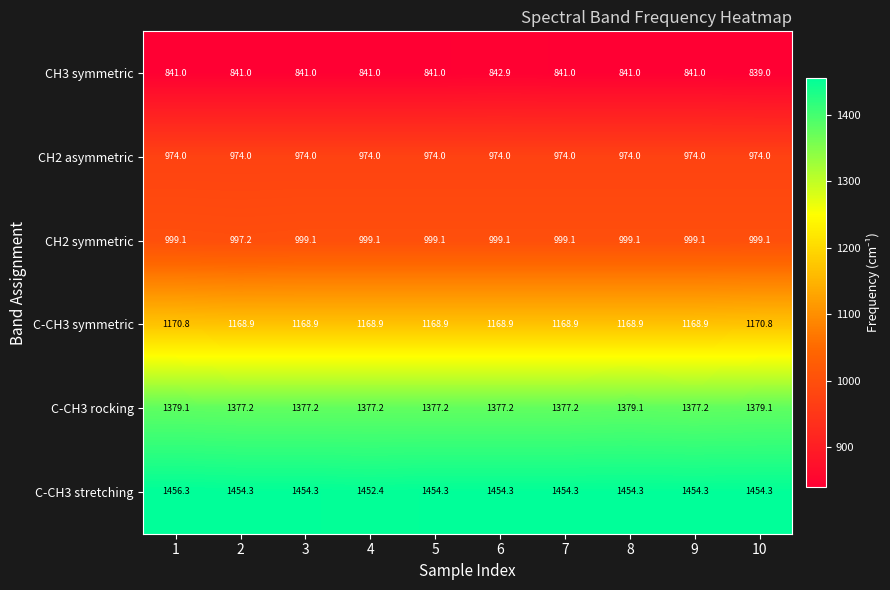

What is the greatest value displayed?

1456.3